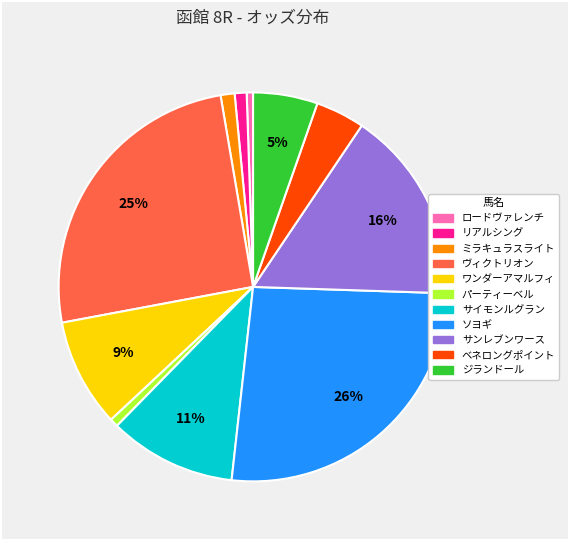

Is there a majority slice in this chart?

No